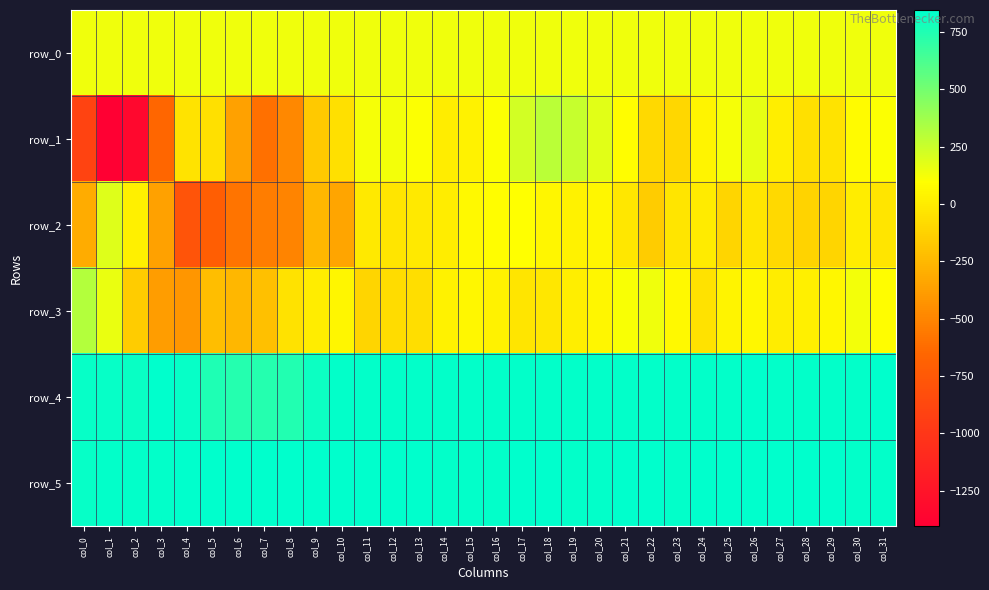

How many data points in row_5 are less than 838?

13